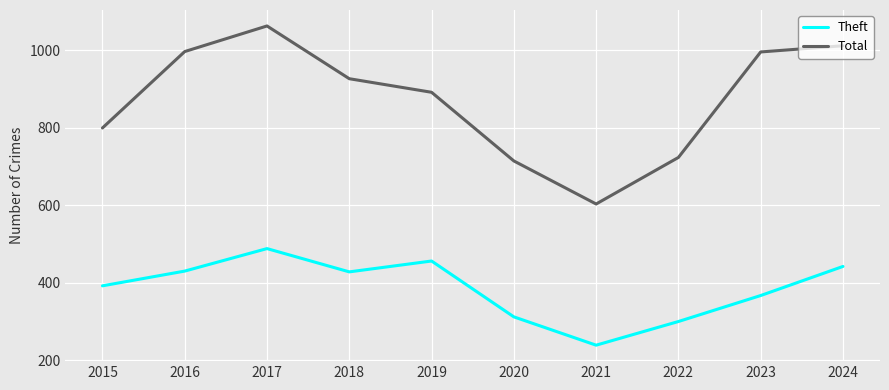

True or false: Theft and Total cross at least once.

False